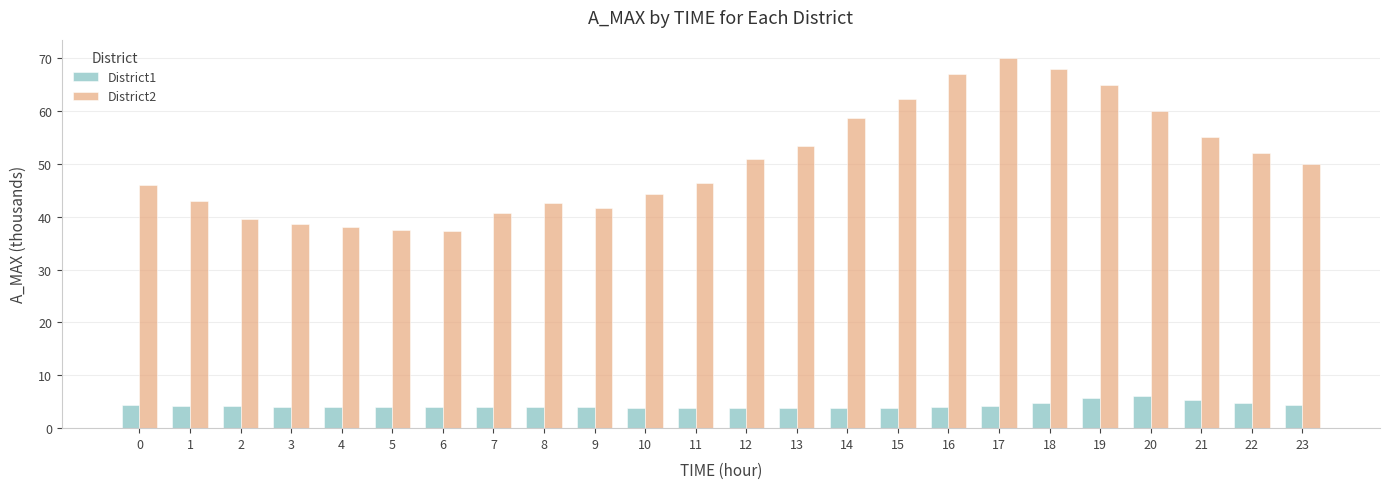

Which label corresponds to the largest value in the chart?

17